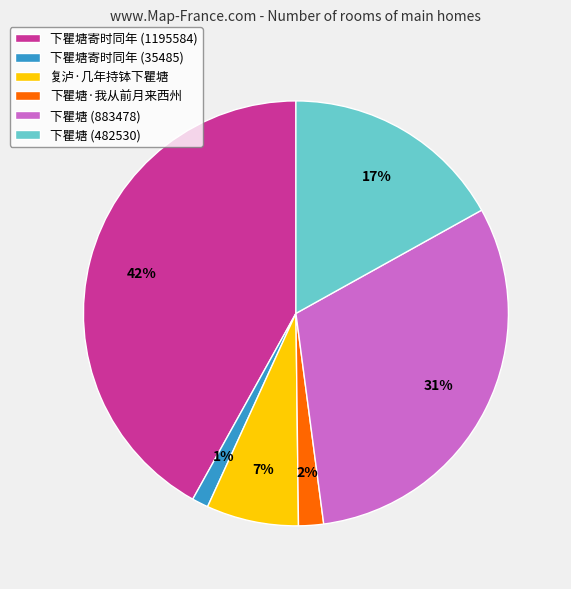

Is 下瞿塘寄时同年 (35485) the majority of the pie?

No